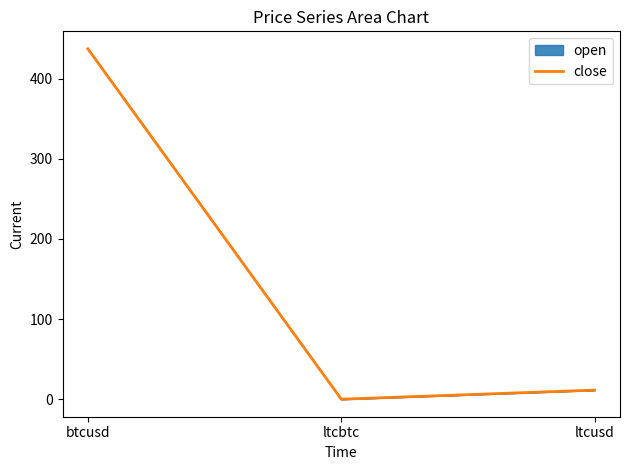

How many data points are above 11?

2